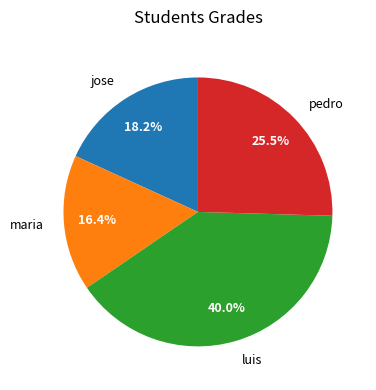

Which slice is the largest?

luis